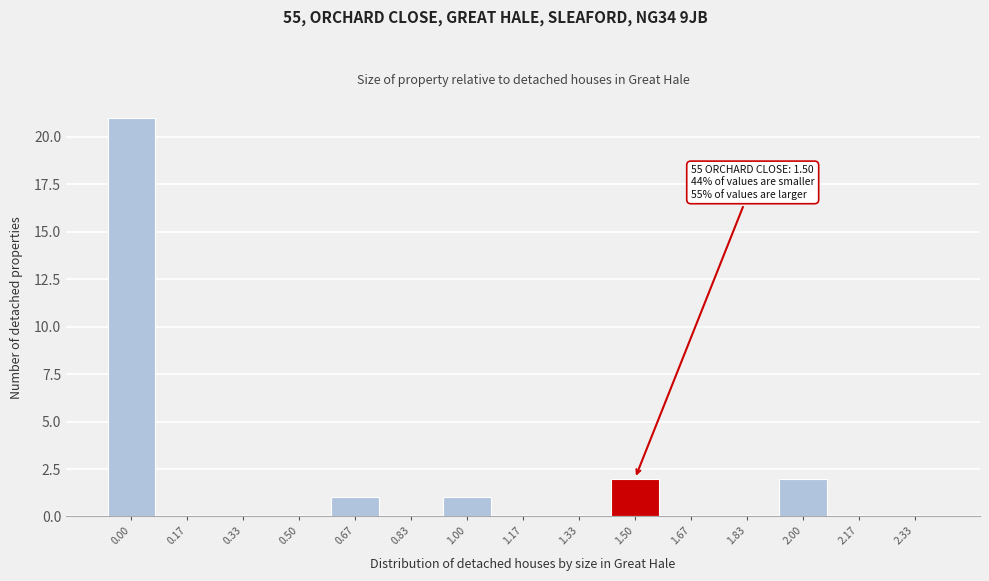

Reading right to left, transcribe all the data shown in this chart.

2.33=0	2.17=0	2.00=2	1.83=0	1.67=0	1.50=2	1.33=0	1.17=0	1.00=1	0.83=0	0.67=1	0.50=0	0.33=0	0.17=0	0.00=21